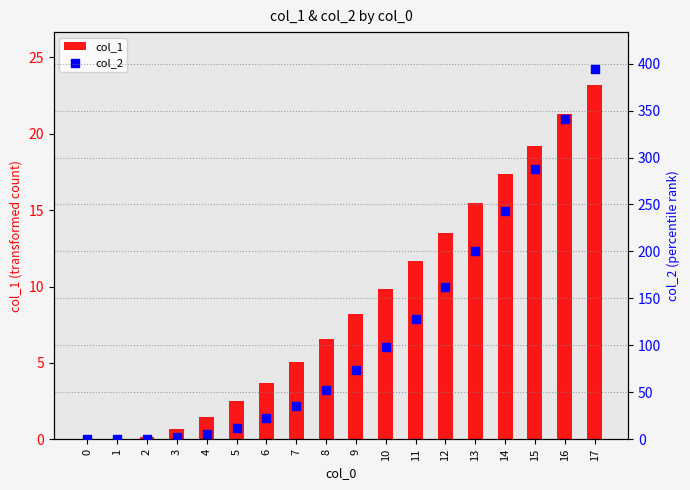

Which series contains the lowest Y value?

col_2